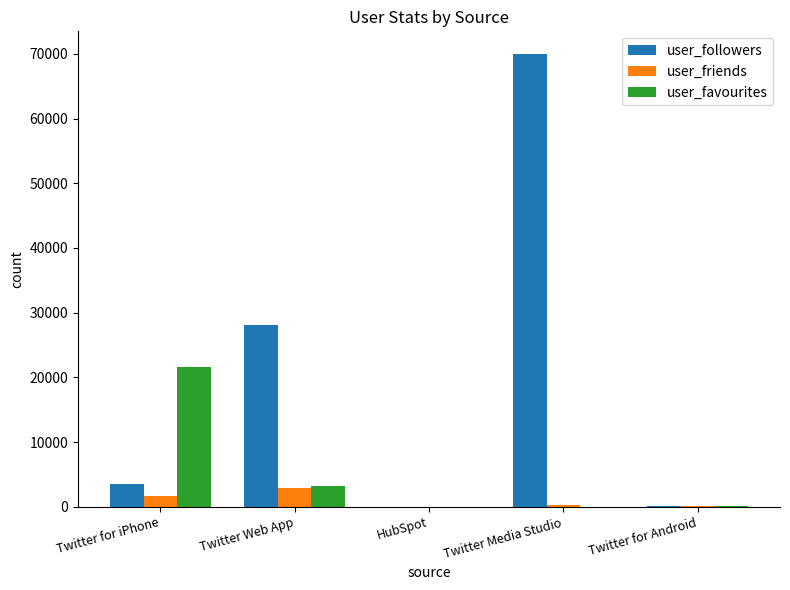

How many groups of bars are there?

5